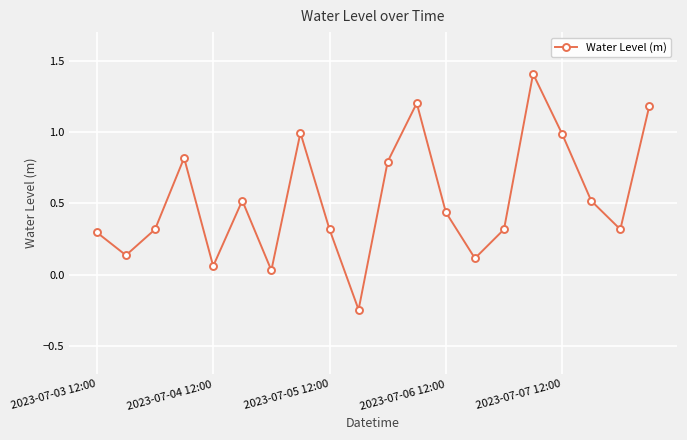

Does the chart display data point markers on the line(s)?

Yes